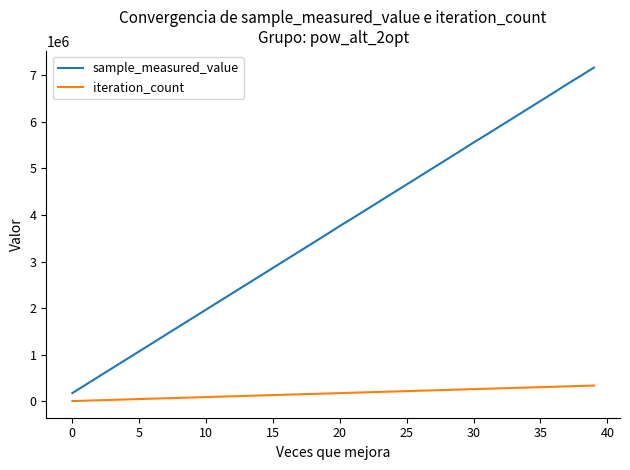

Which series has the largest range (max minus min)?

sample_measured_value